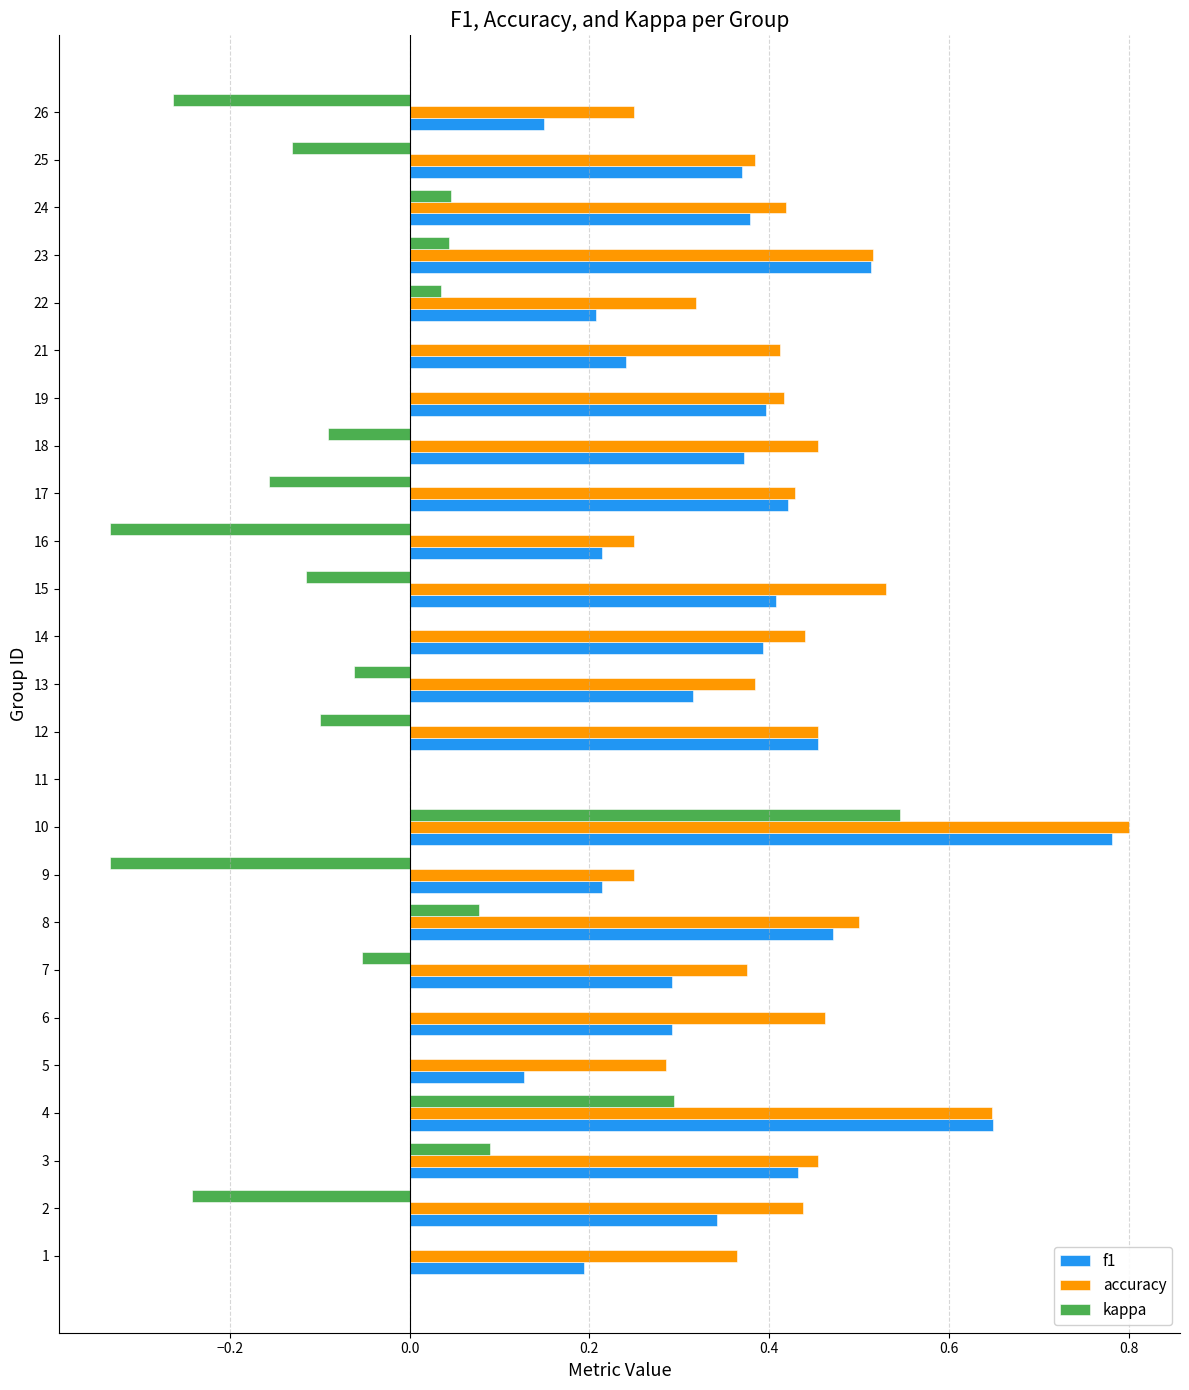

Between 4 and 23, which series saw the biggest shift?

kappa